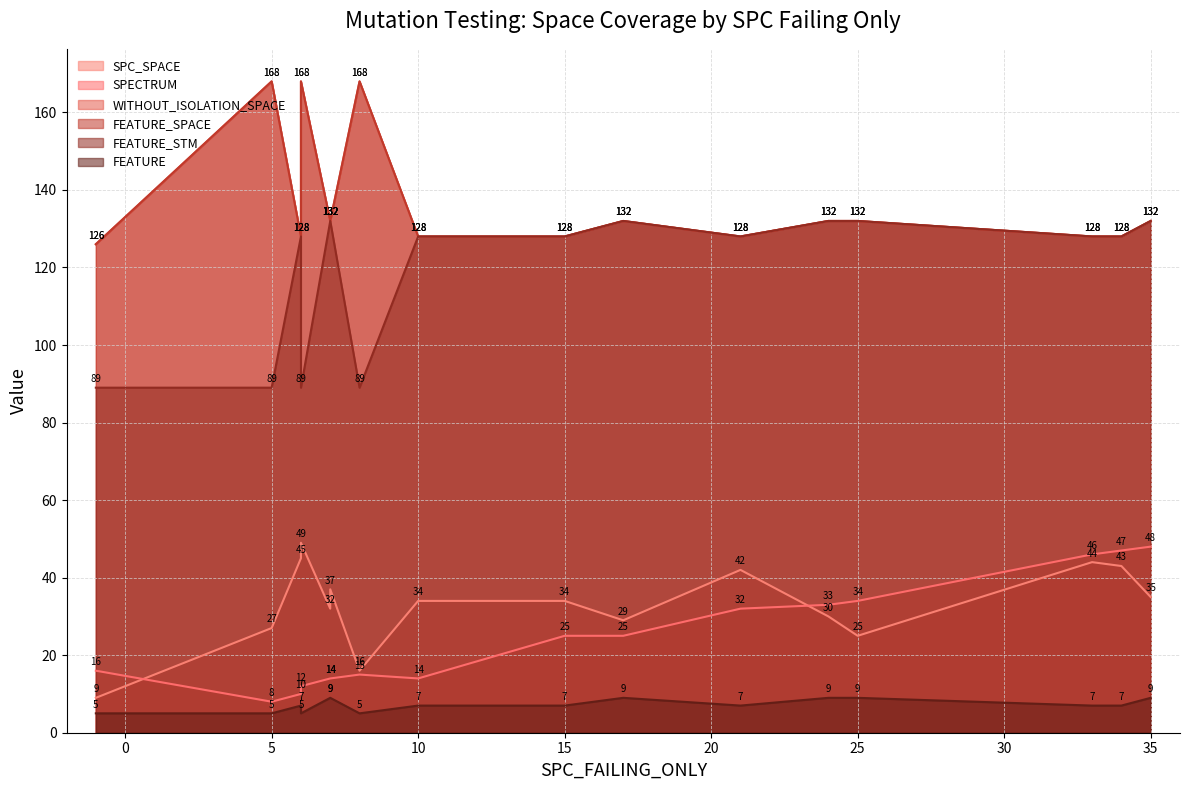

The value of WITHOUT_ISOLATION_SPACE at 16 is 128. True or false?

True